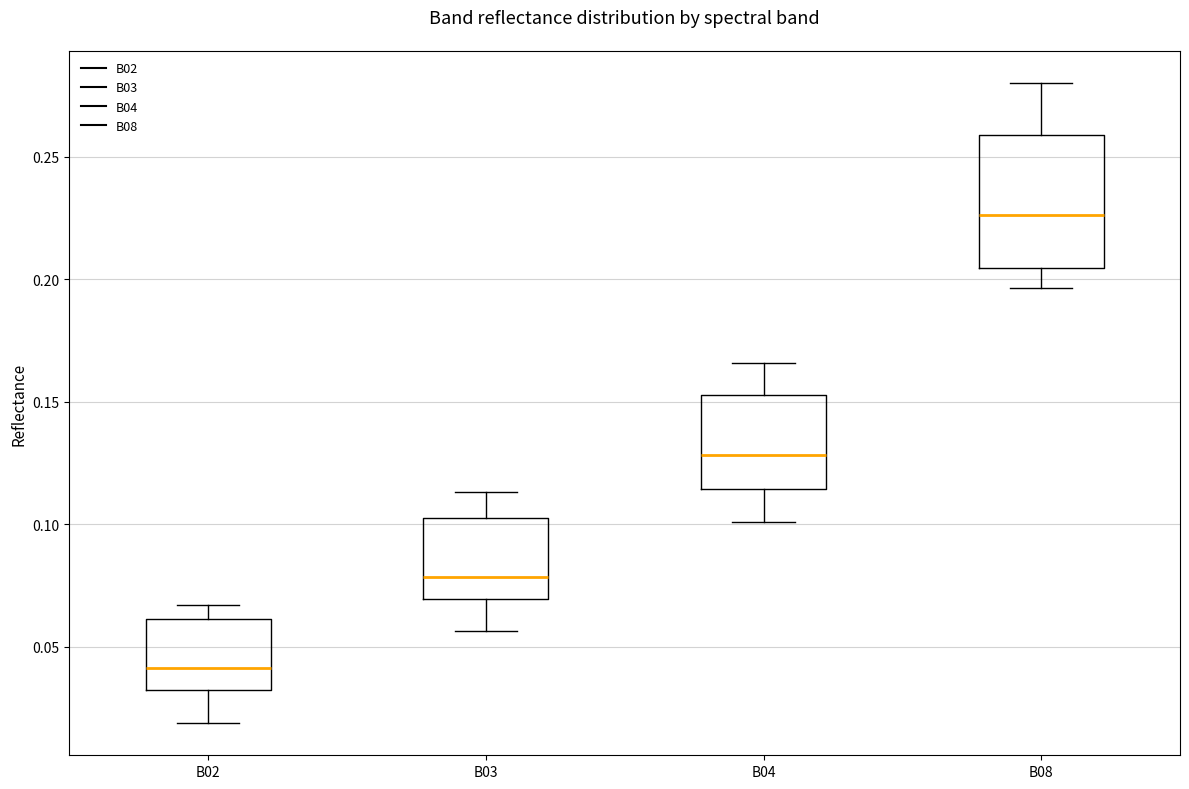

Which box has the highest median line?

B08